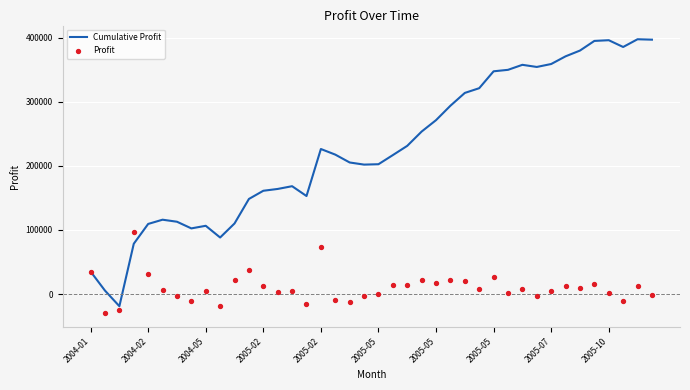

What are all the series names shown in the legend?

Cumulative Profit, Profit